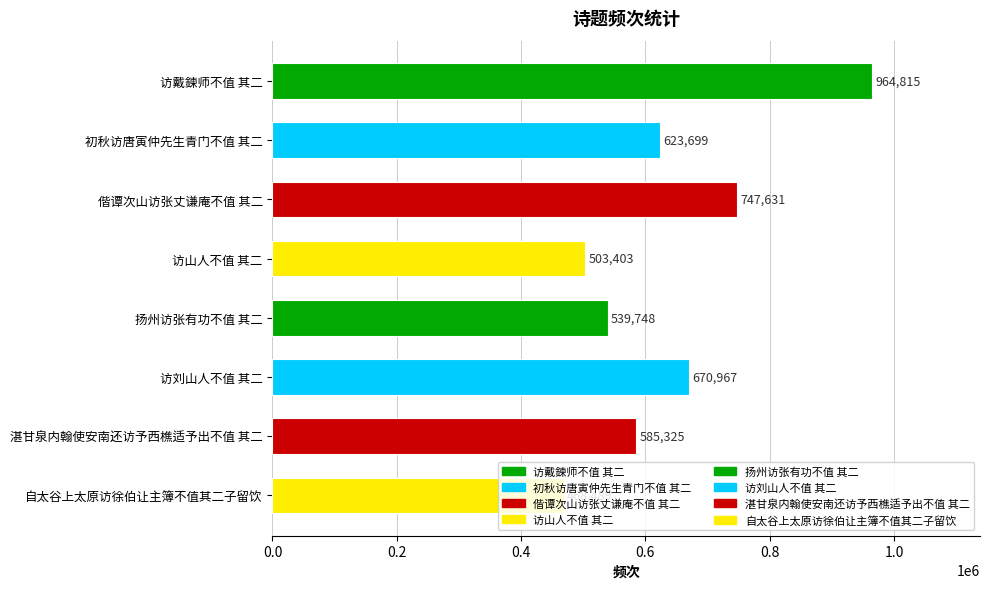

Are the bars horizontal?

Yes